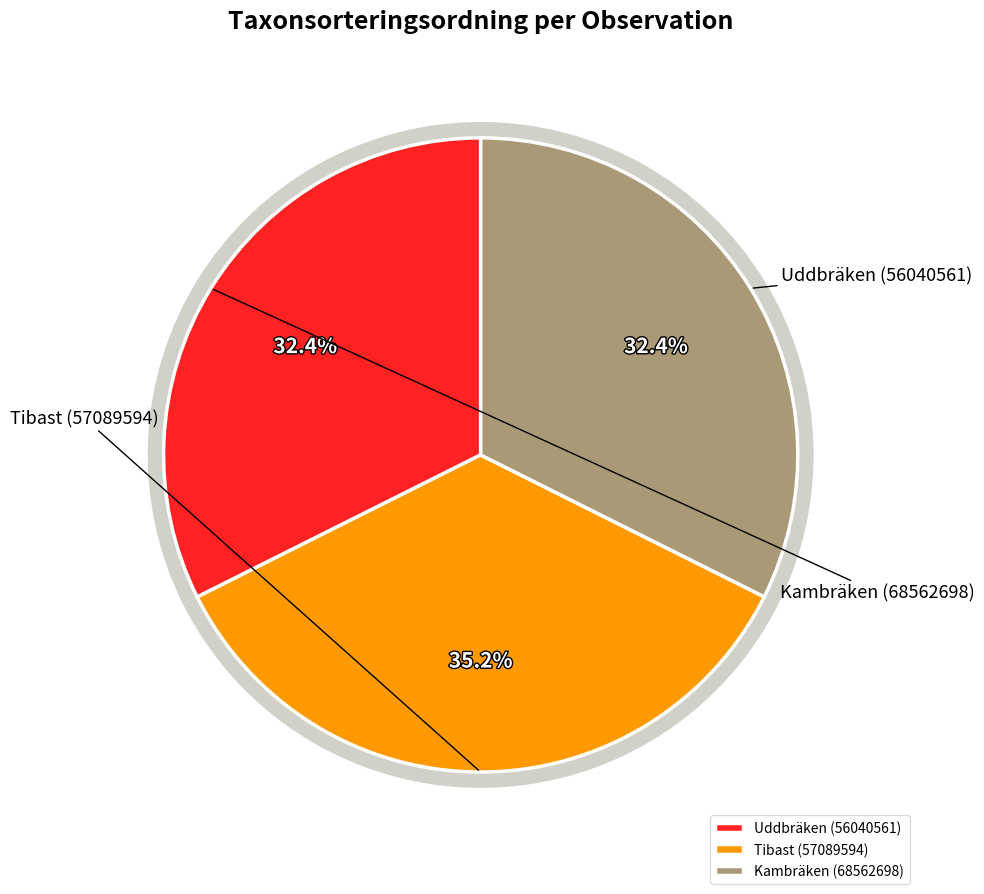

Which category has the smallest portion of the pie?

Kambräken (68562698)